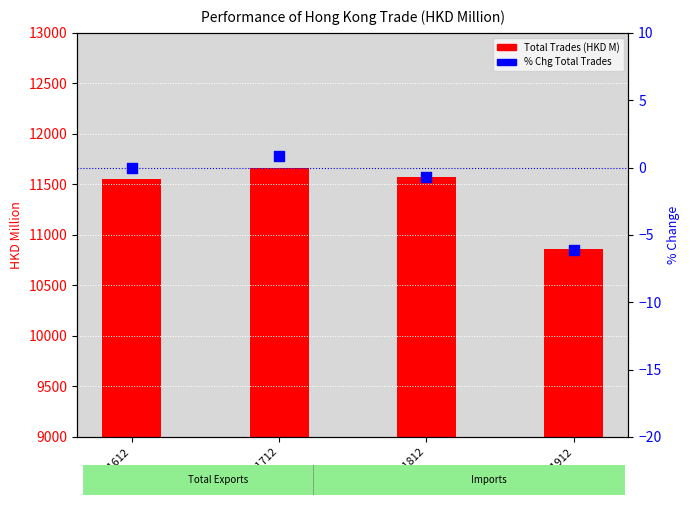

What is the total value across all series at 201612?

11556.4